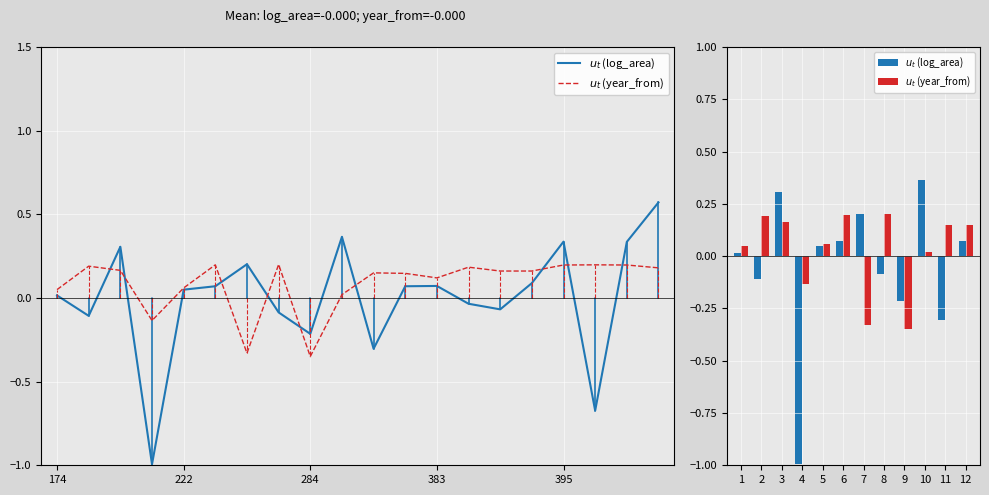

How many bars are there in total?

24